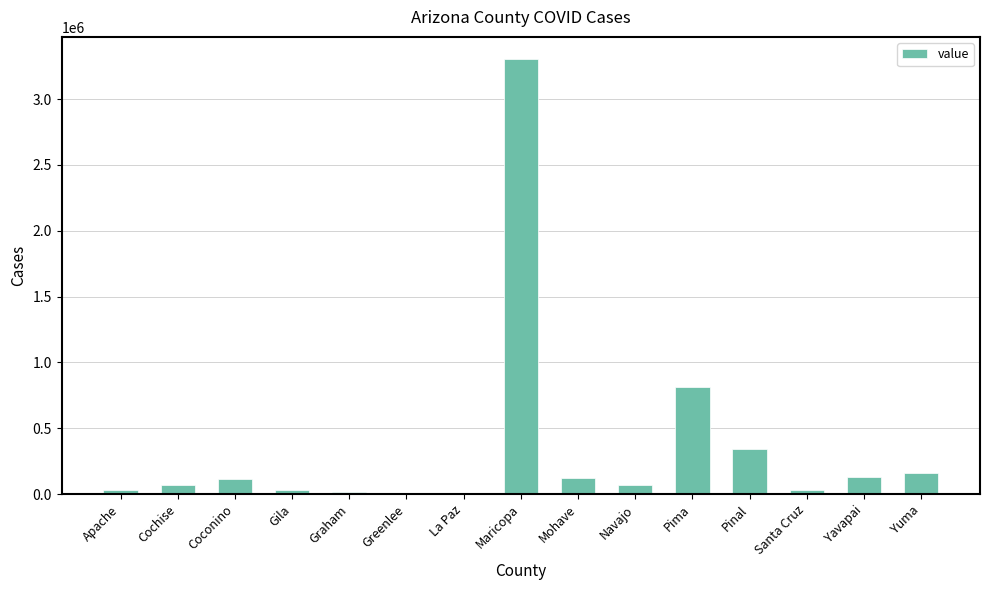

What is the approximate value at Mohave, to the nearest 100?

120900